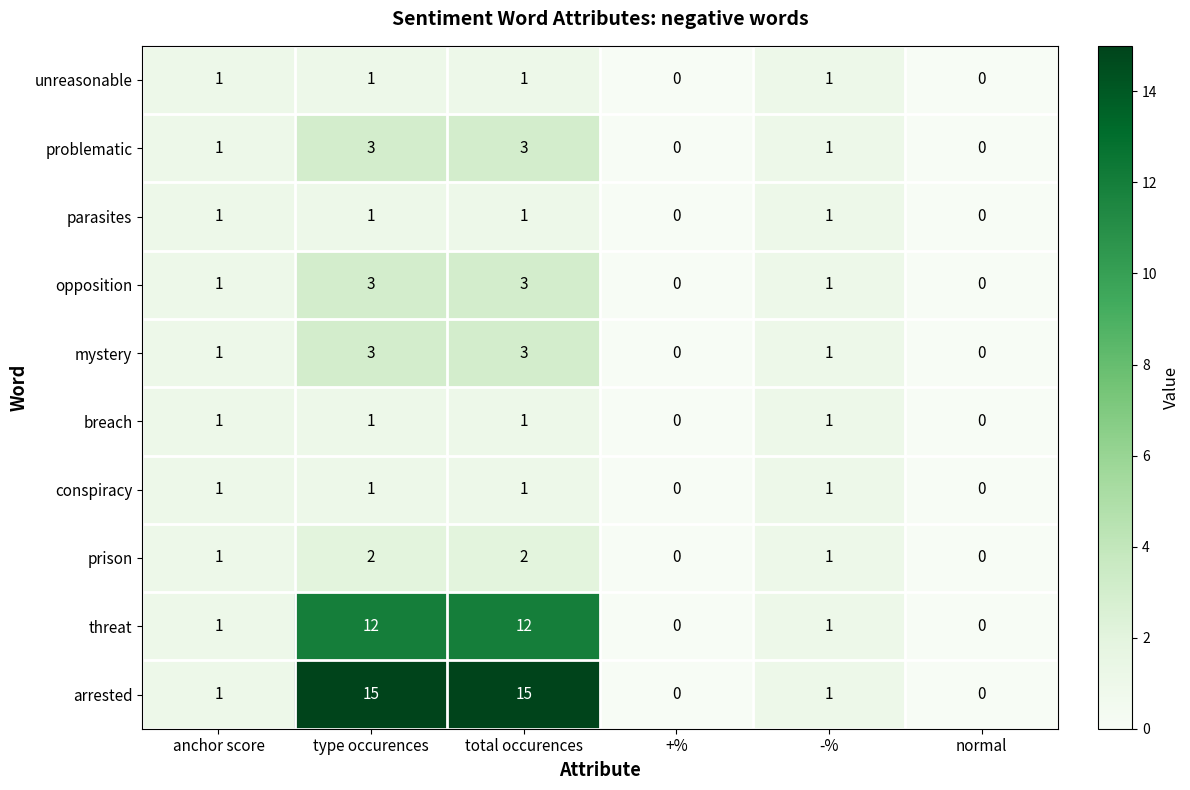

What is the maximum value for mystery?

3